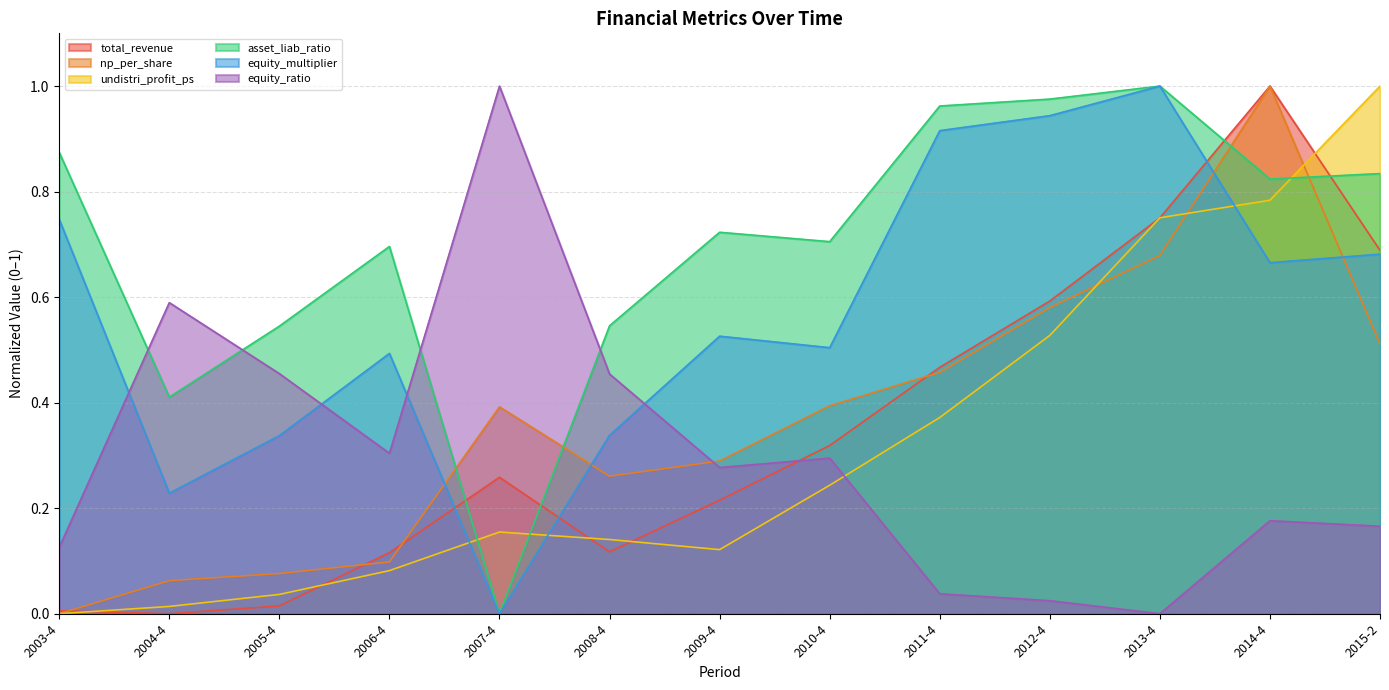

True or false: undistri_profit_ps has a value of 0.0 at 2003-4.

True